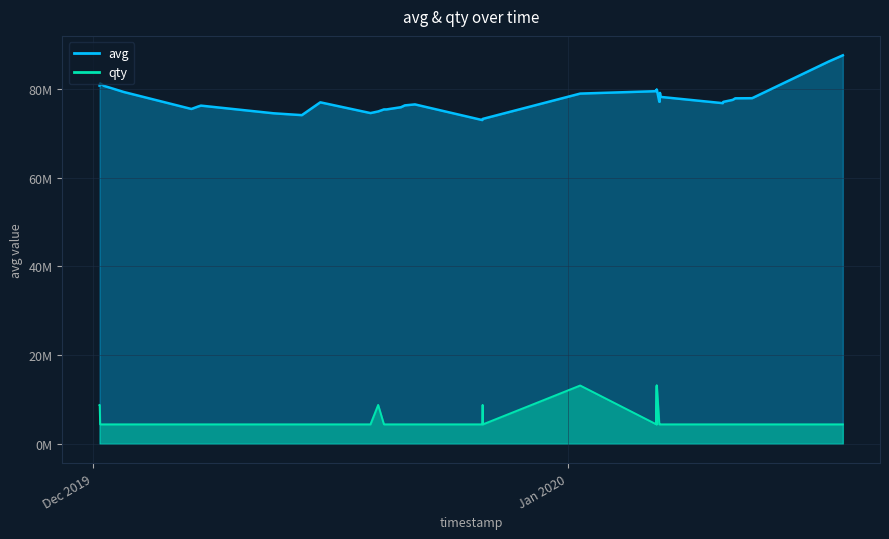

True or false: avg and qty intersect in this chart.

False